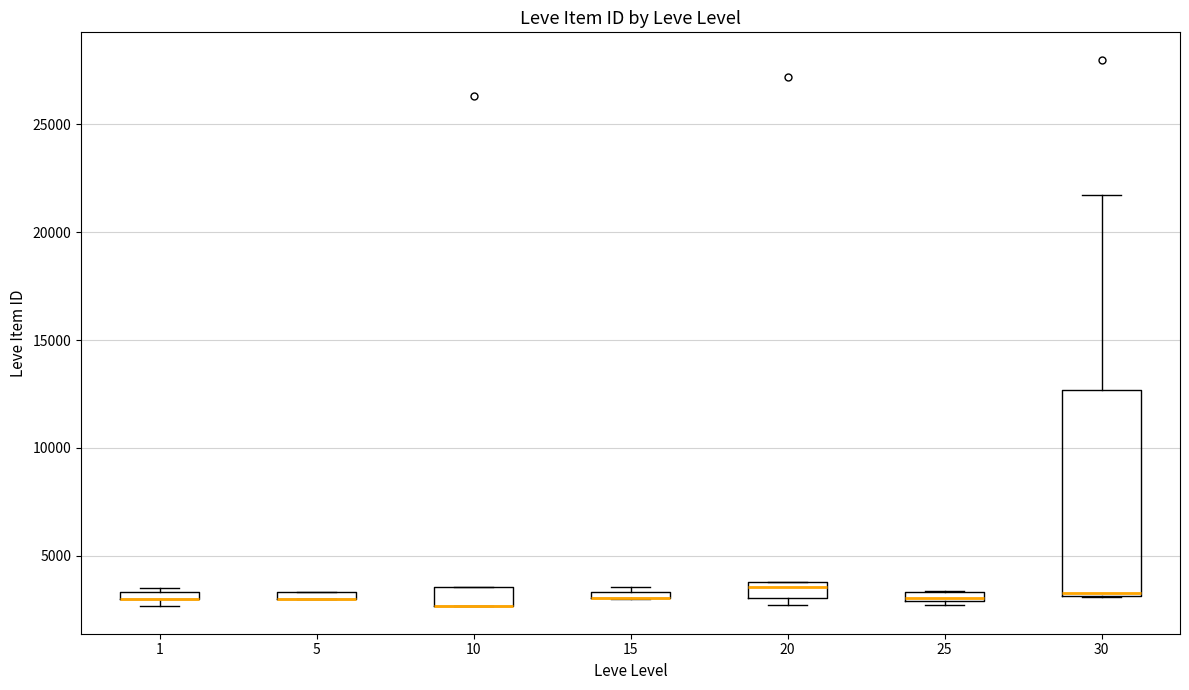

Where is the lower edge of the box at x = 15 on the y-axis? The values are not printed on the chart, so give them approximately, as read against the axis.

3000